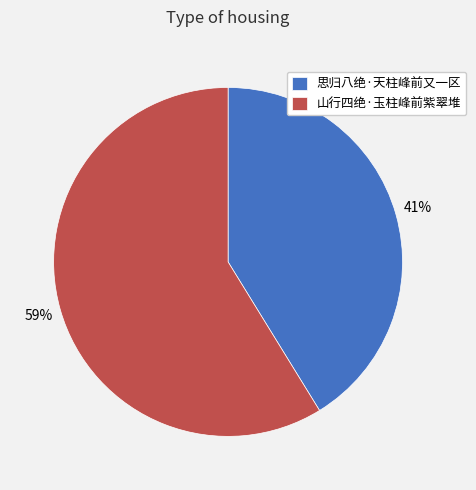

Between 山行四绝·玉柱峰前紫翠堆 and 思归八绝·天柱峰前又一区, which is larger?

山行四绝·玉柱峰前紫翠堆